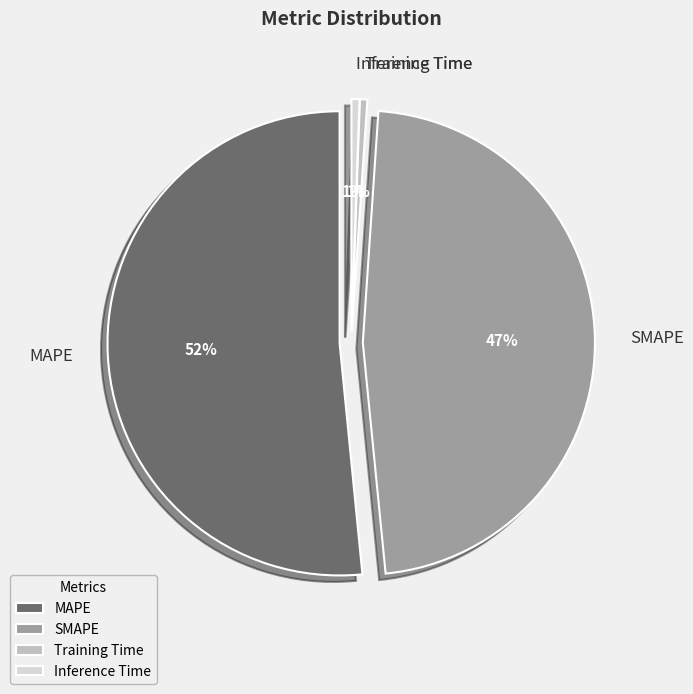

To the nearest percent, what is the difference between the largest and smallest slice percentages?

51%